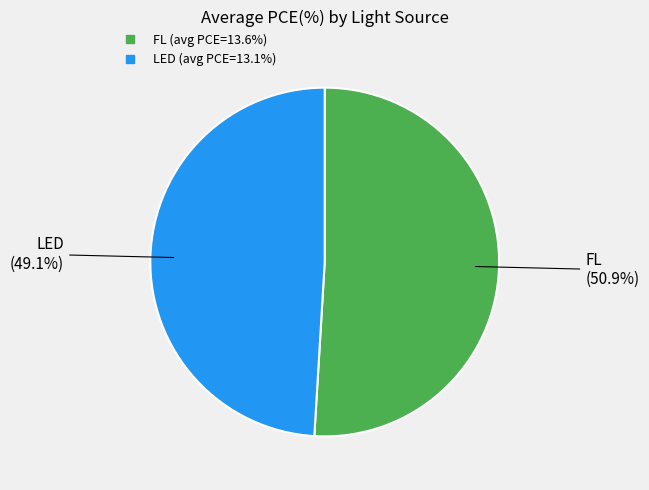

Combined, what portion of the pie is FL and LED?

100.0%